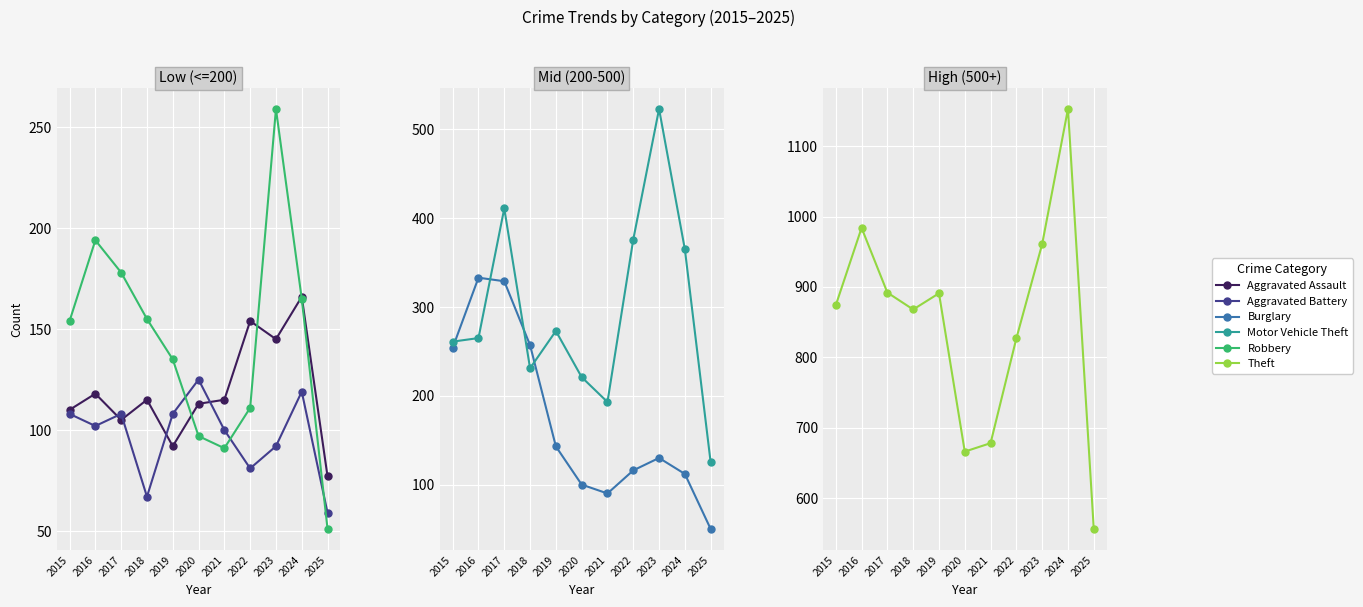

What is the approximate value of Aggravated Battery at 2018?

67